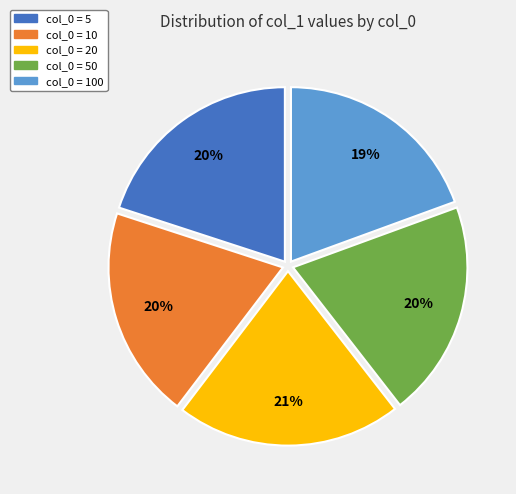

To the nearest percent, what is the average slice percentage?

20%